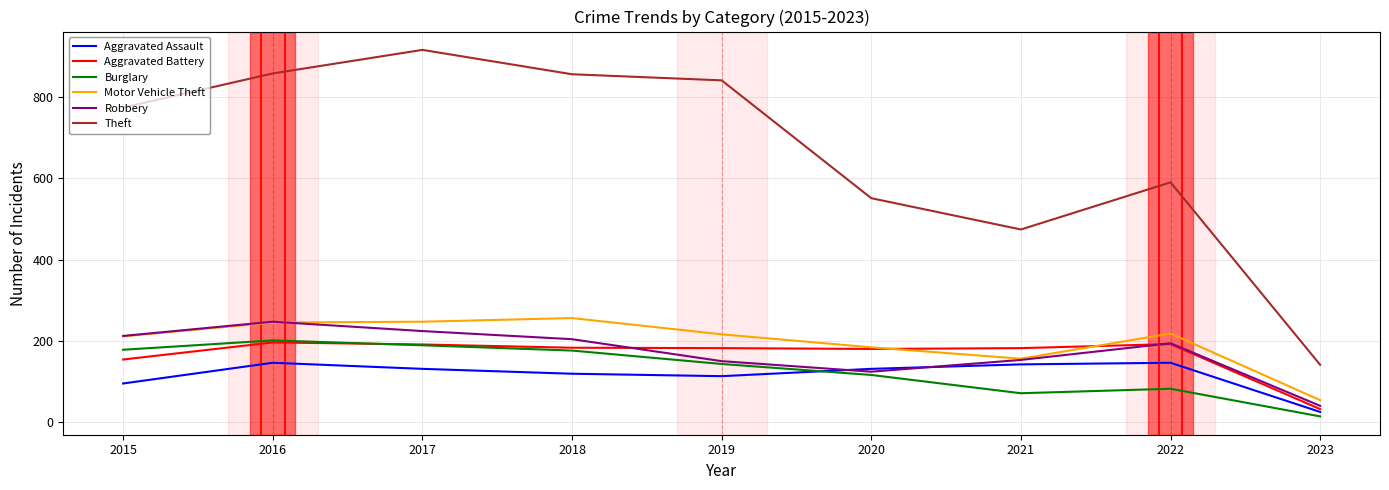

What is the average value of the Burglary series?

130